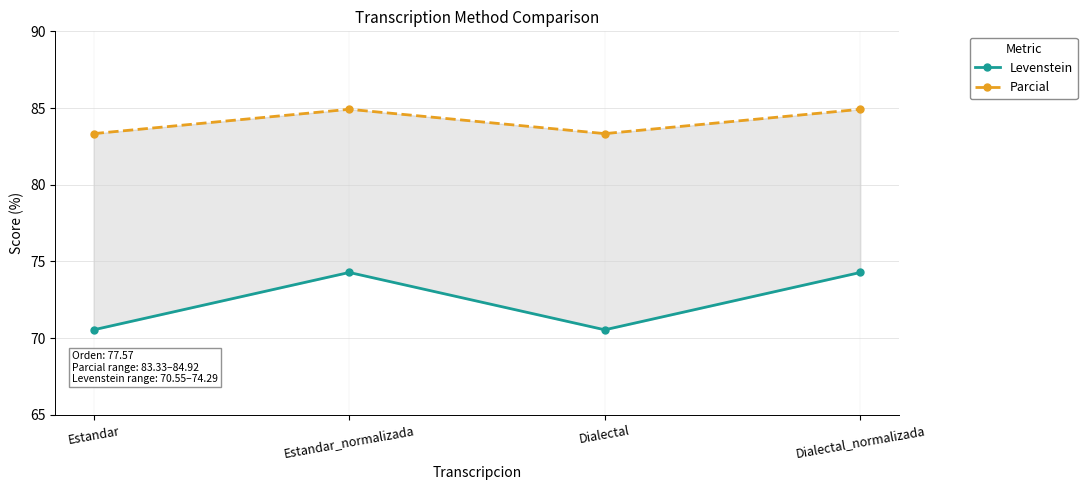

What is the sum of the Parcial values at Estandar and Dialectal_normalizada?

168.3